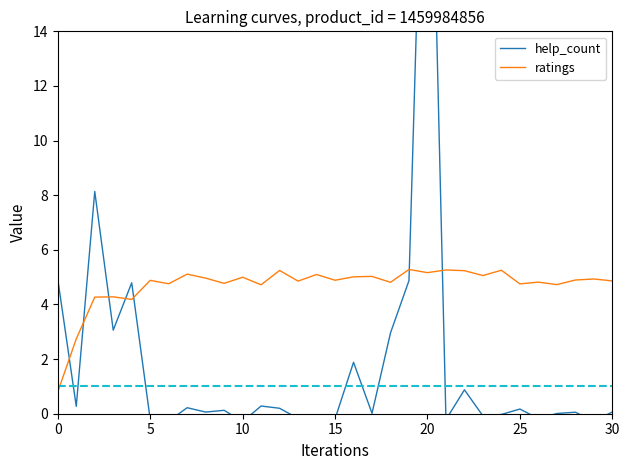

At which label does ratings reach its peak?

19